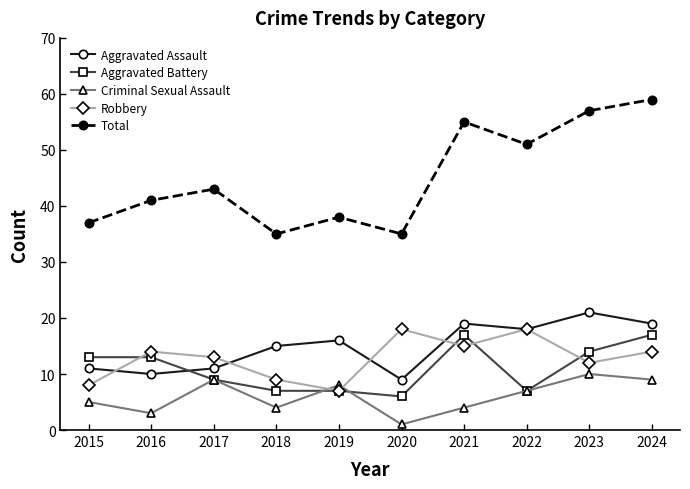

What is the spread (max minus min) of values at 2015?

32